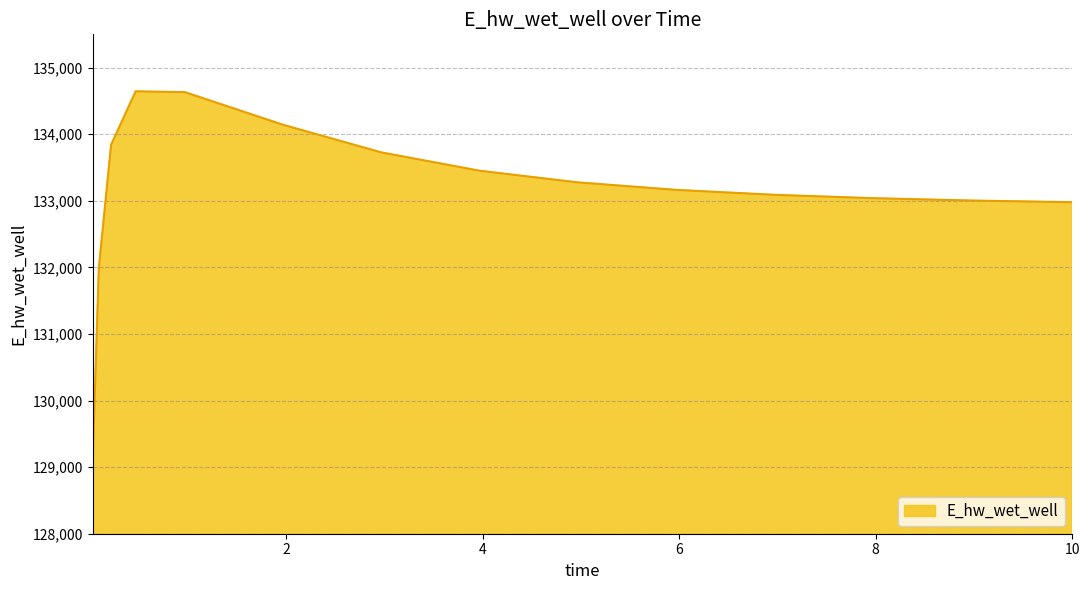

What is the difference between the maximum and minimum values?

5567.9